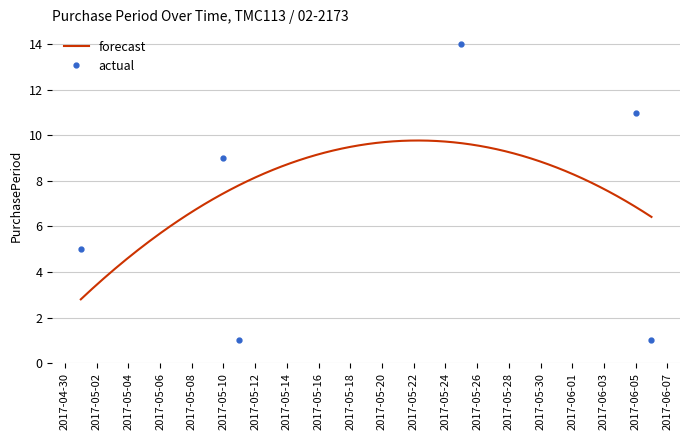

What is the difference between the second highest and minimum values?

10